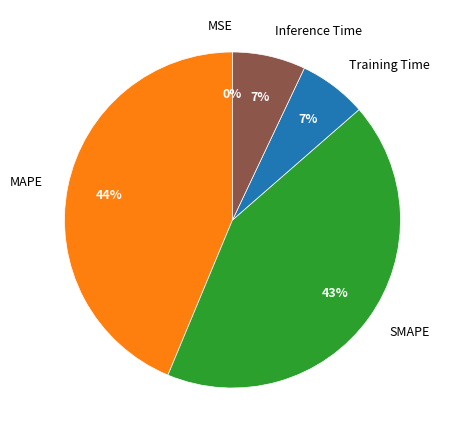

Is the sum of SMAPE and Training Time greater than half?

No